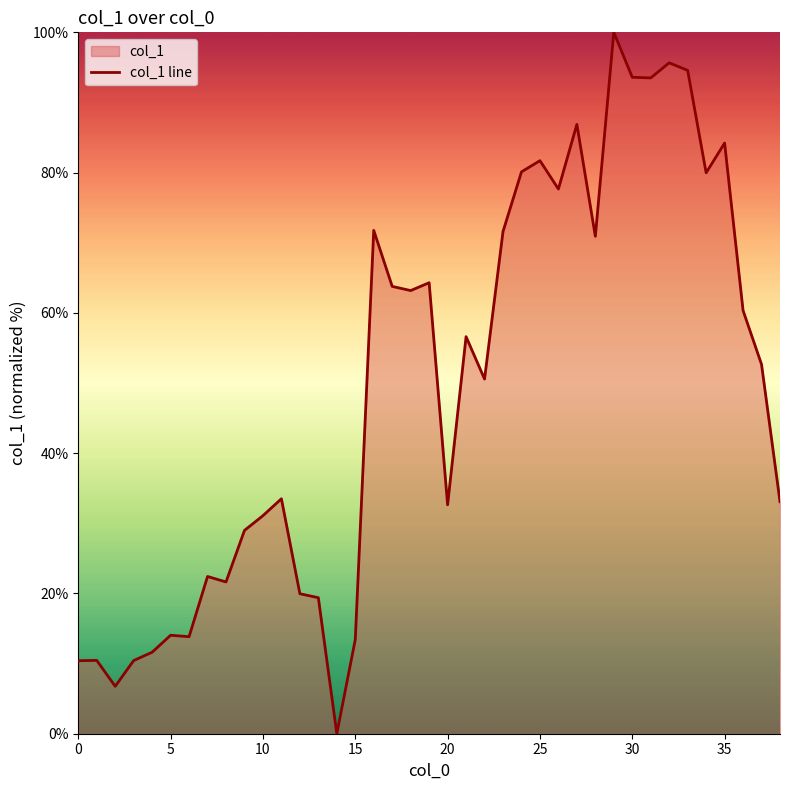

What is the label of the 3rd point from the right?

36